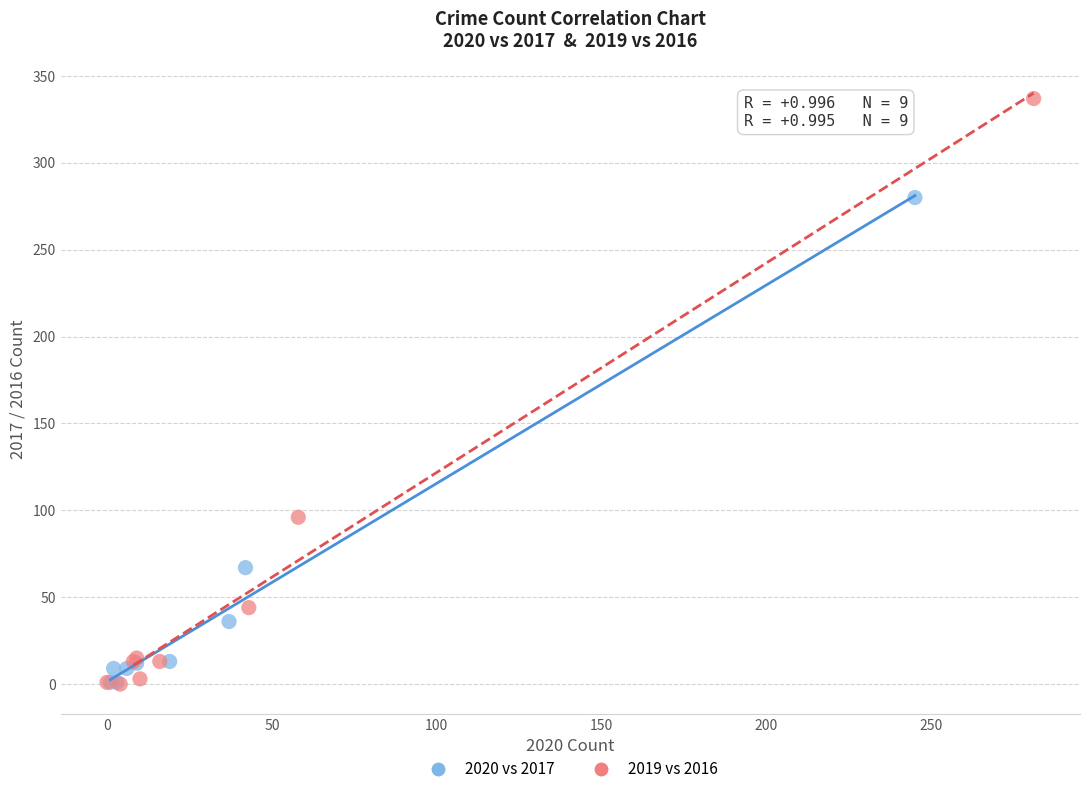

Which series has the widest spread of Y values?

2019 vs 2016